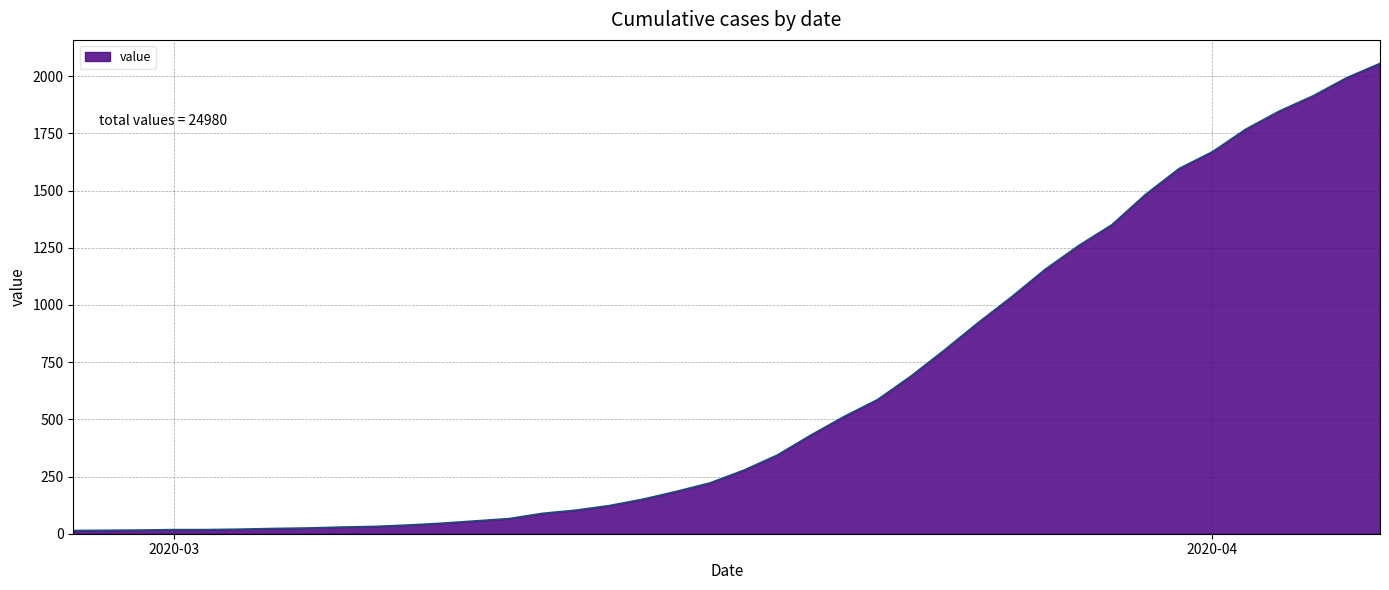

What is the difference between the second highest and second lowest values?

1978